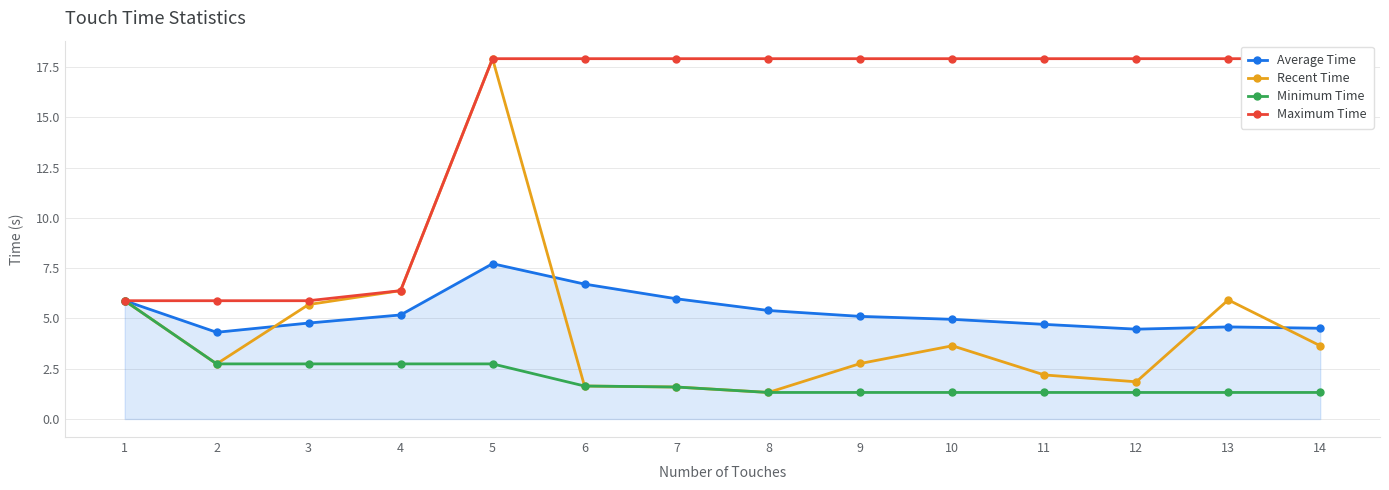

What are all the series names shown in the legend?

Average Time, Recent Time, Minimum Time, Maximum Time